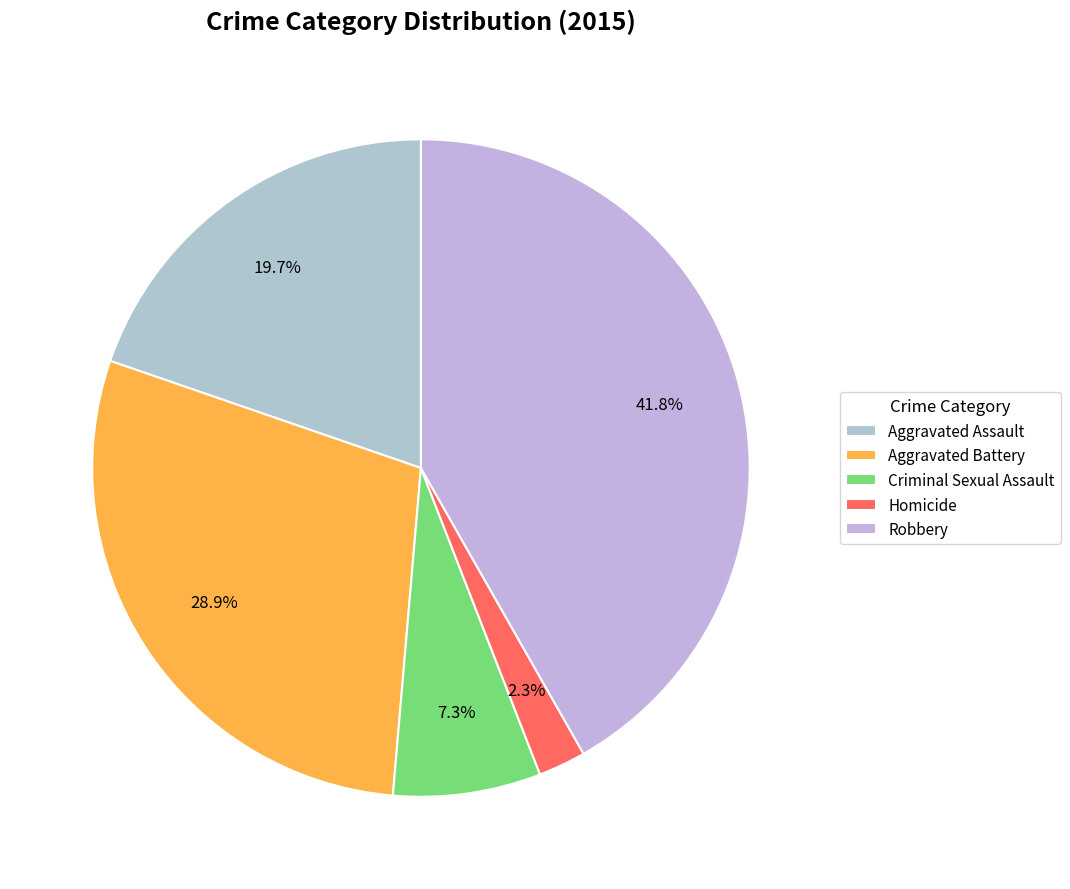

Is it true that Aggravated Assault is 20% of the pie?

True